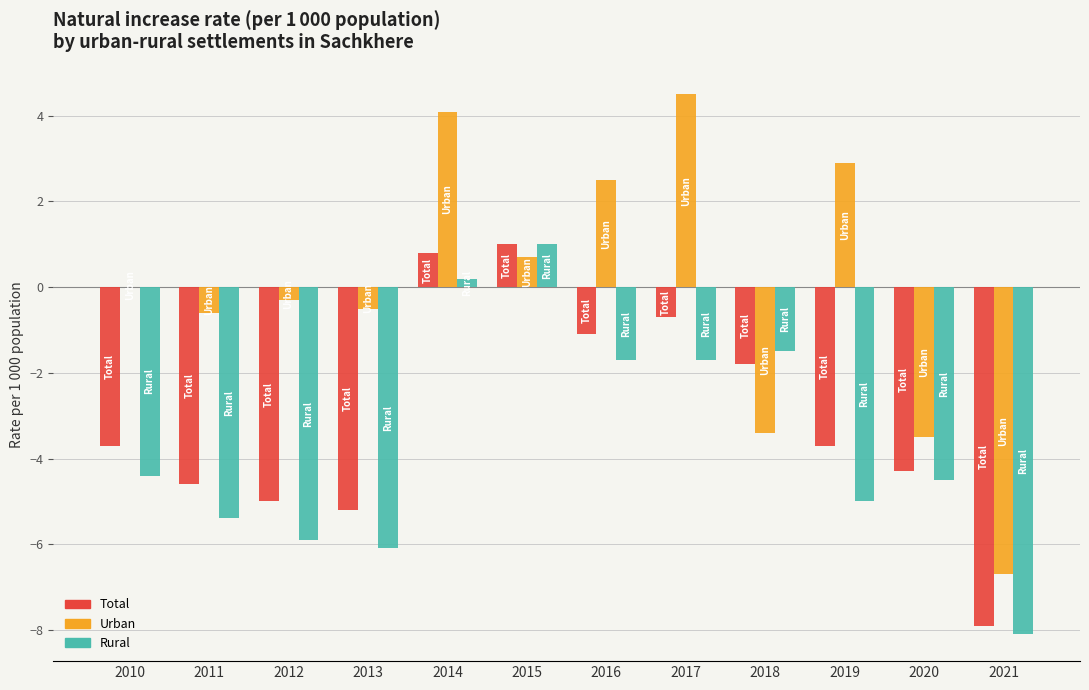

True or false: Rural has a value of -4.2 at 2021.

False